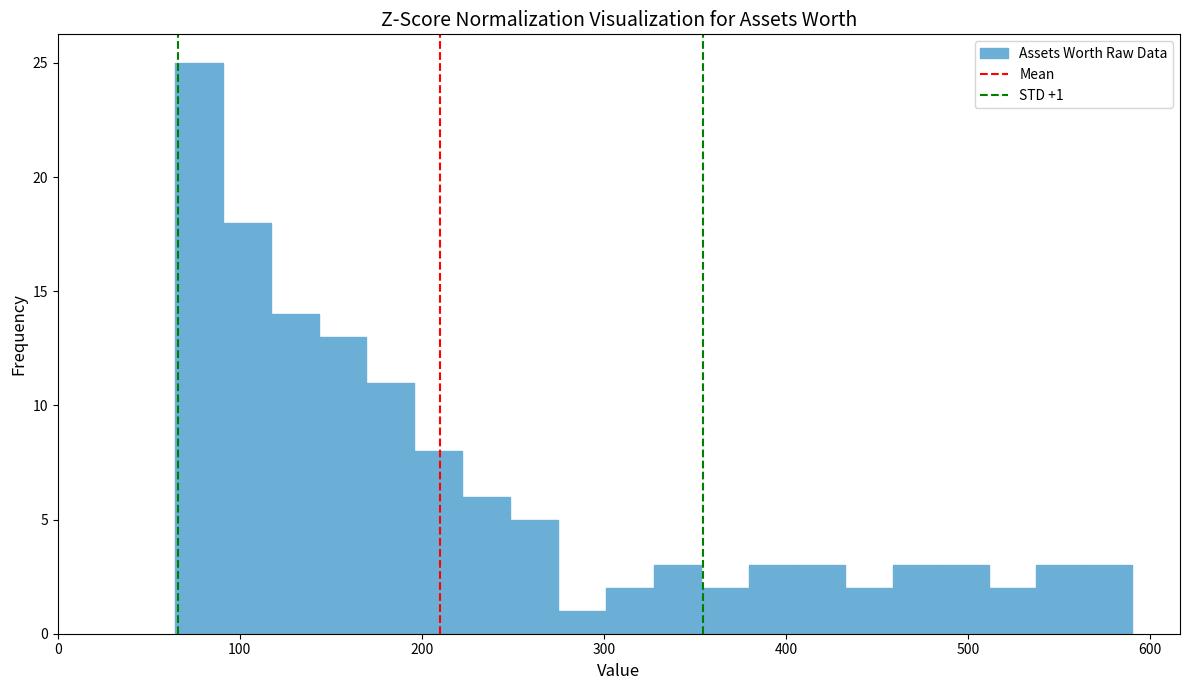

Read against the x-axis, roughly where is the centre of the tallest bar?

80